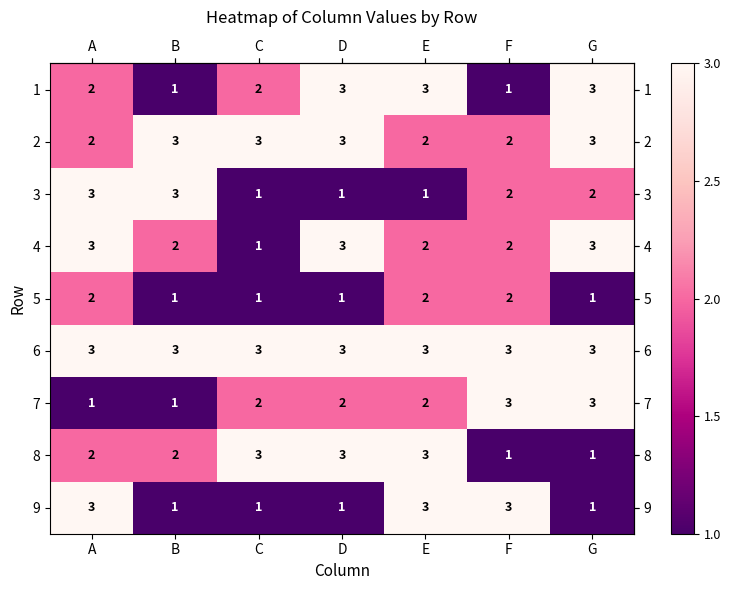

How many 3 values are between 1 and 3?

7